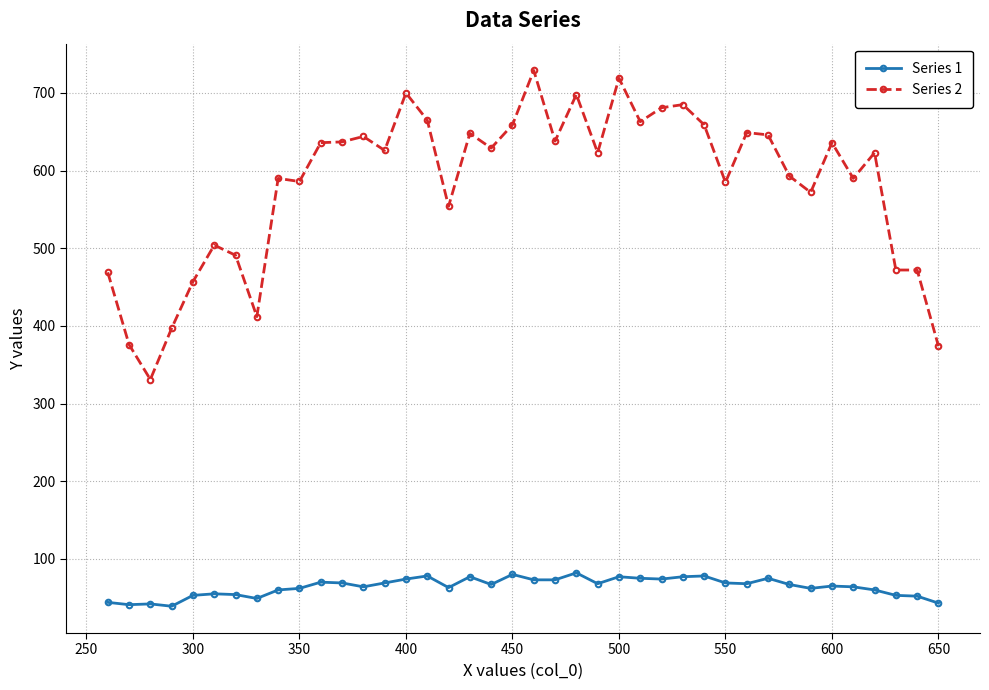

What is the lowest value of the Series 2 series?

331